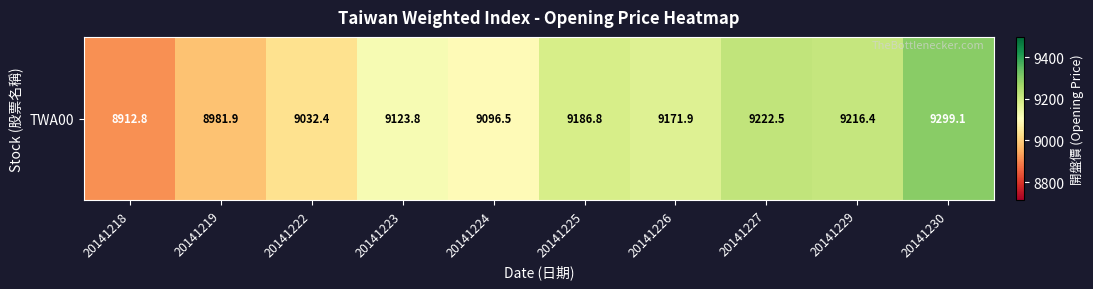

Where does the data first go above 9171?

20141225